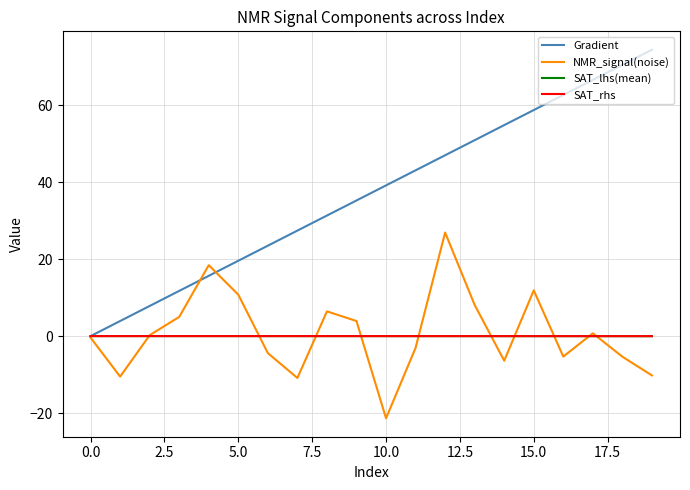

At how many categories does at least one series exceed 14?

16